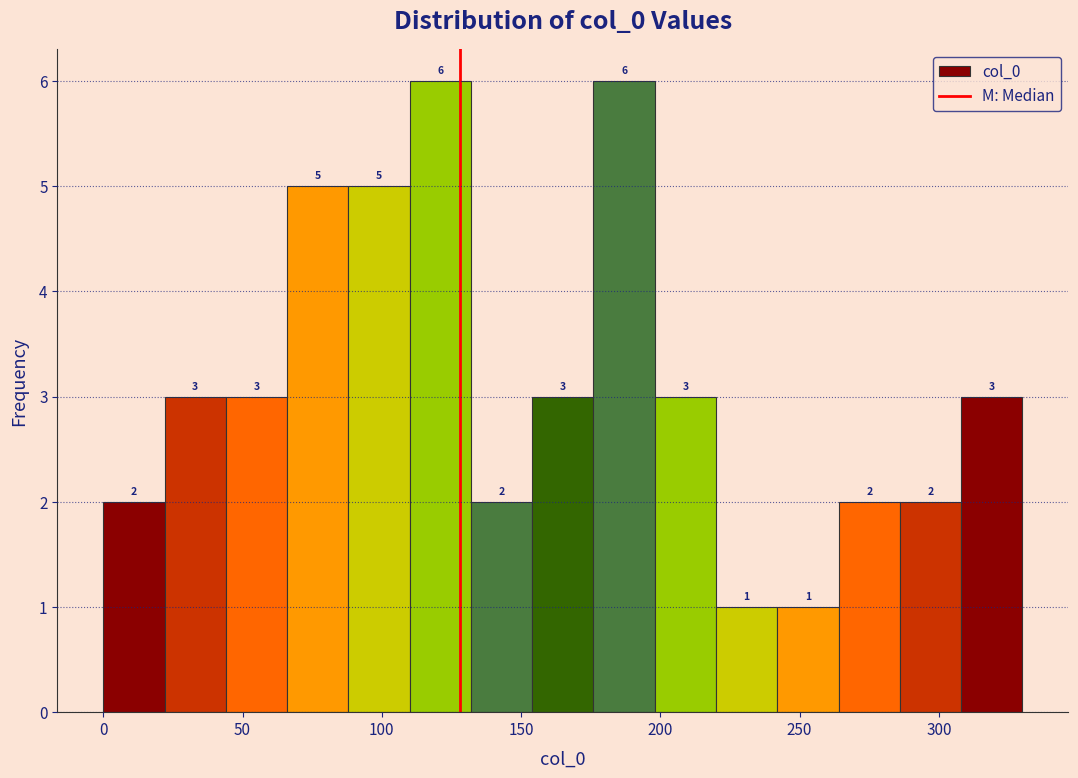

Reading left to right, list every bar in this chart as the range it spans on the x-axis followed by its height. The bar edges are not printed on the chart, so give them approximately, as read against the axis.

0 to 22: 2
22 to 44: 3
44 to 66: 3
66 to 88: 5
88 to 110: 5
110 to 132: 6
132 to 154: 2
154 to 176: 3
176 to 198: 6
198 to 220: 3
220 to 242: 1
242 to 264: 1
264 to 286: 2
286 to 308: 2
308 to 330: 3